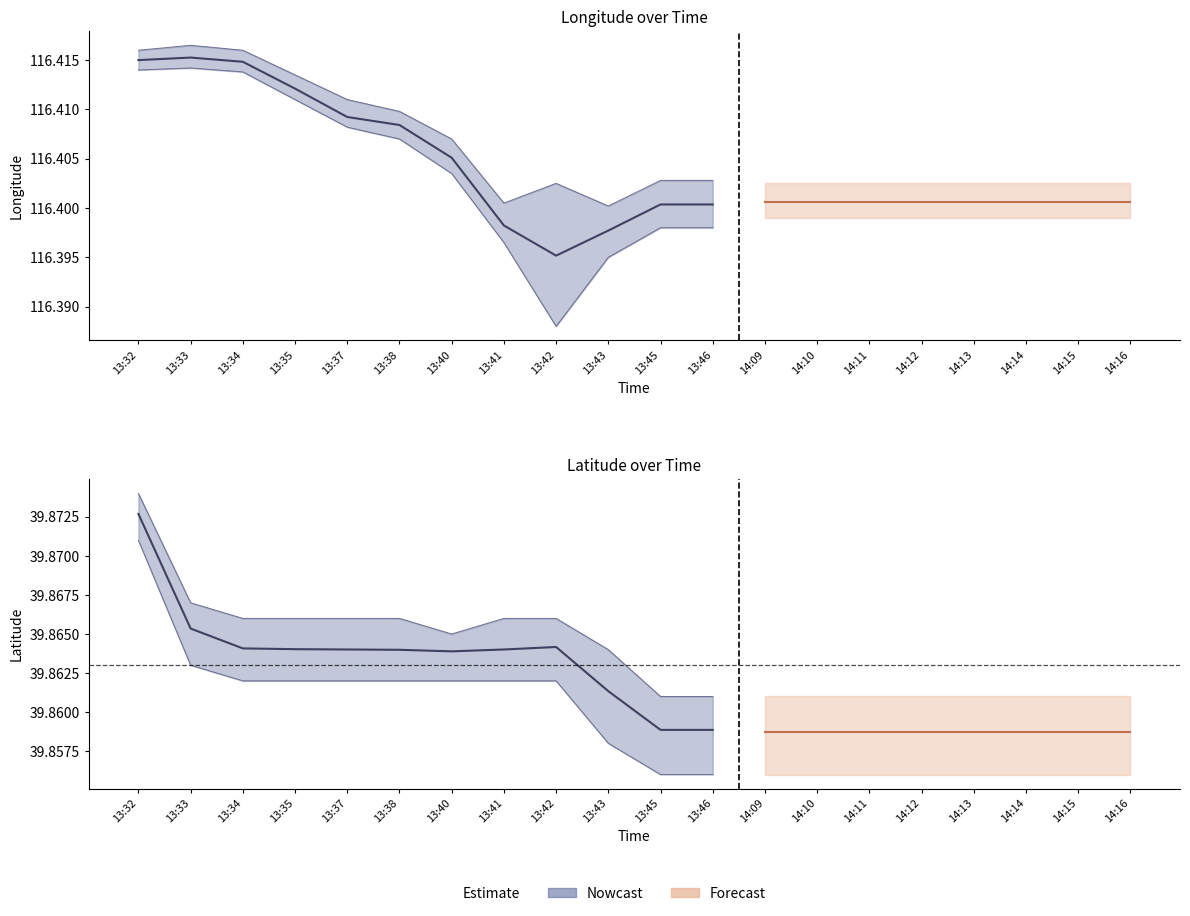

What is the greatest value displayed?

116.4